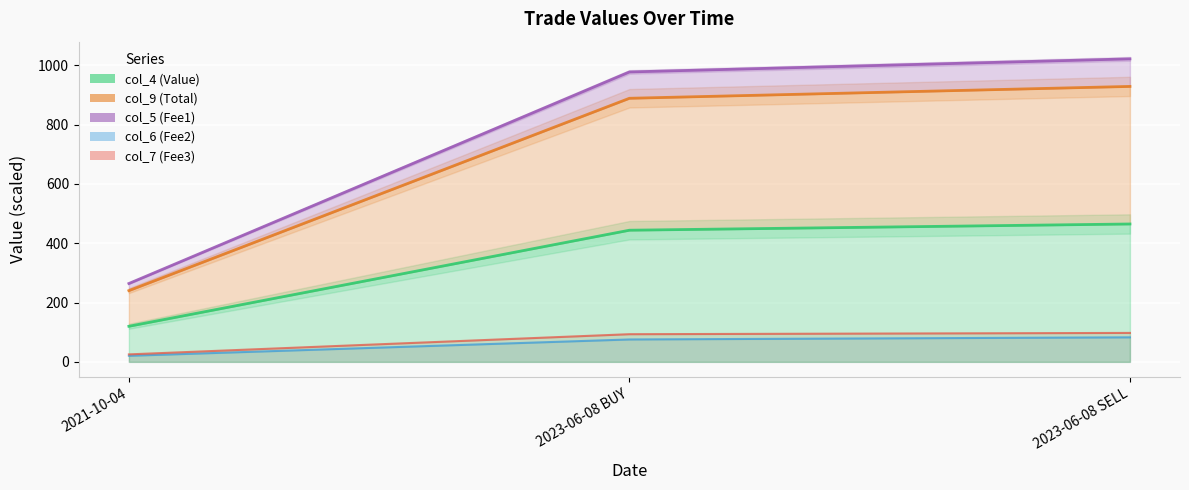

Reading left to right, list all the values displayed in this chart.

col_4 (Value): 120.0	444.0	465.0
col_9 (Total): 240.3	889.0	929.0
col_5 (Fee1): 25.2	93.3	97.6
col_6 (Fee2): 20.4	75.5	82.7
col_7 (Fee3): 264.3	977.8	1022.0